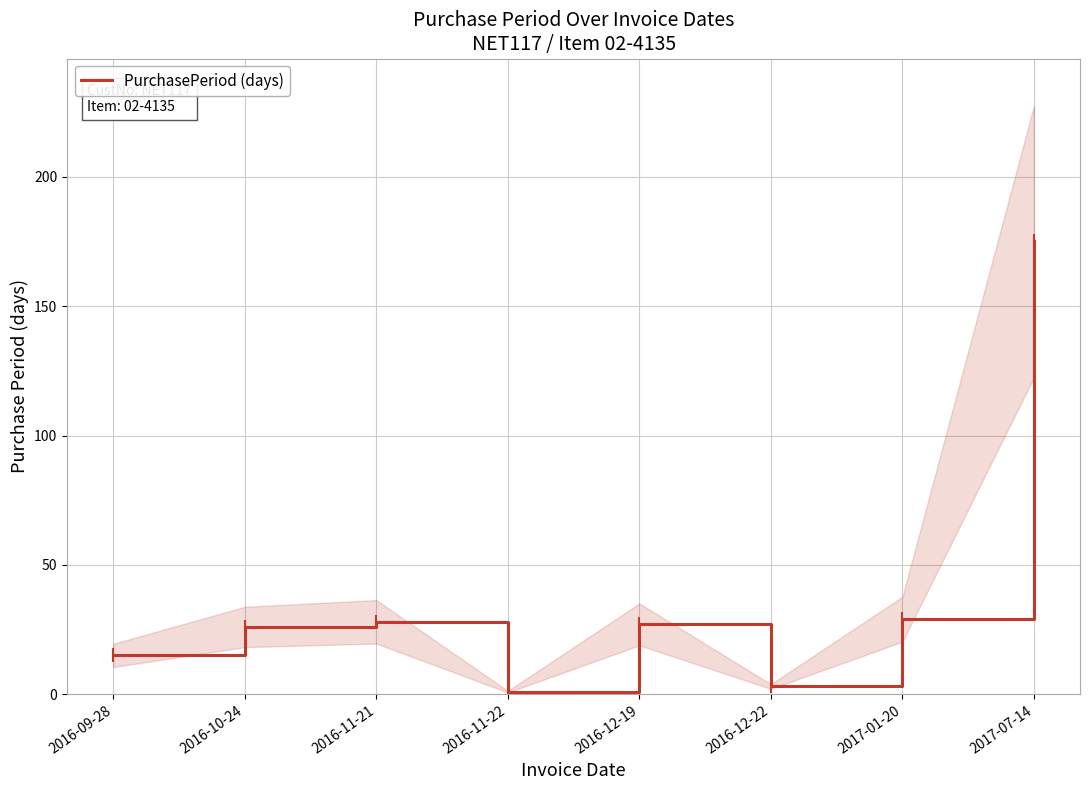

How many interior local peaks (higher than both neighbors) does the data have?

2